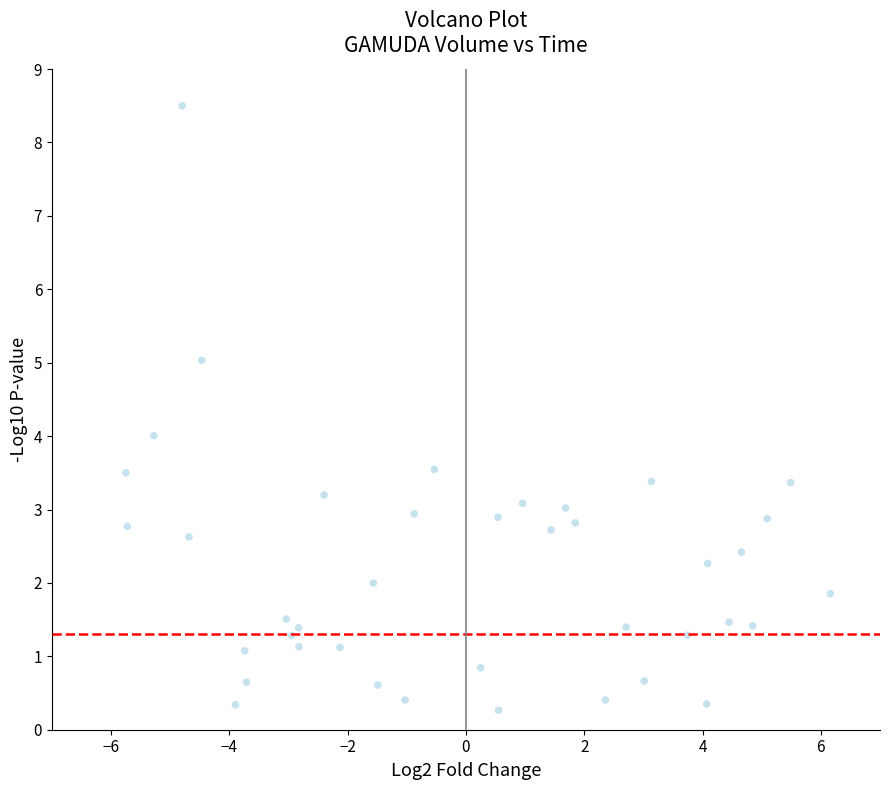

What is the range of Y values (max minus min)?

8.2